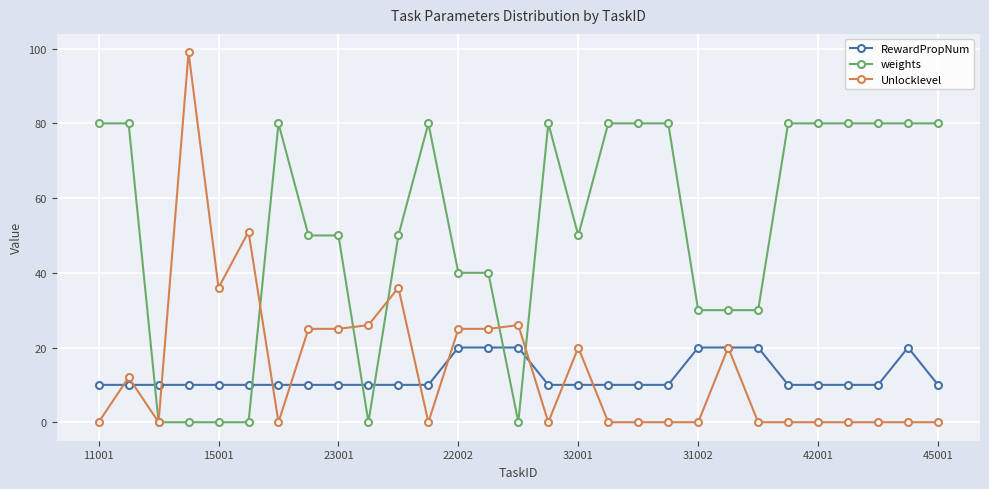

Count the number of categories in the chart.

29